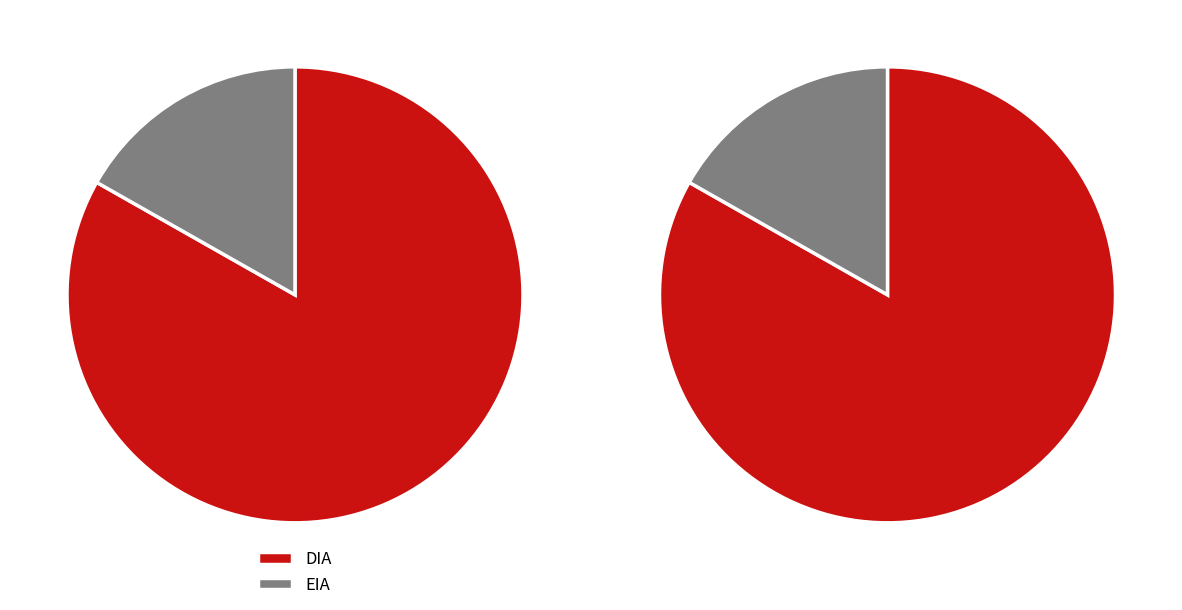

To the nearest percent, what is the combined percentage of EIA and DIA?

100%